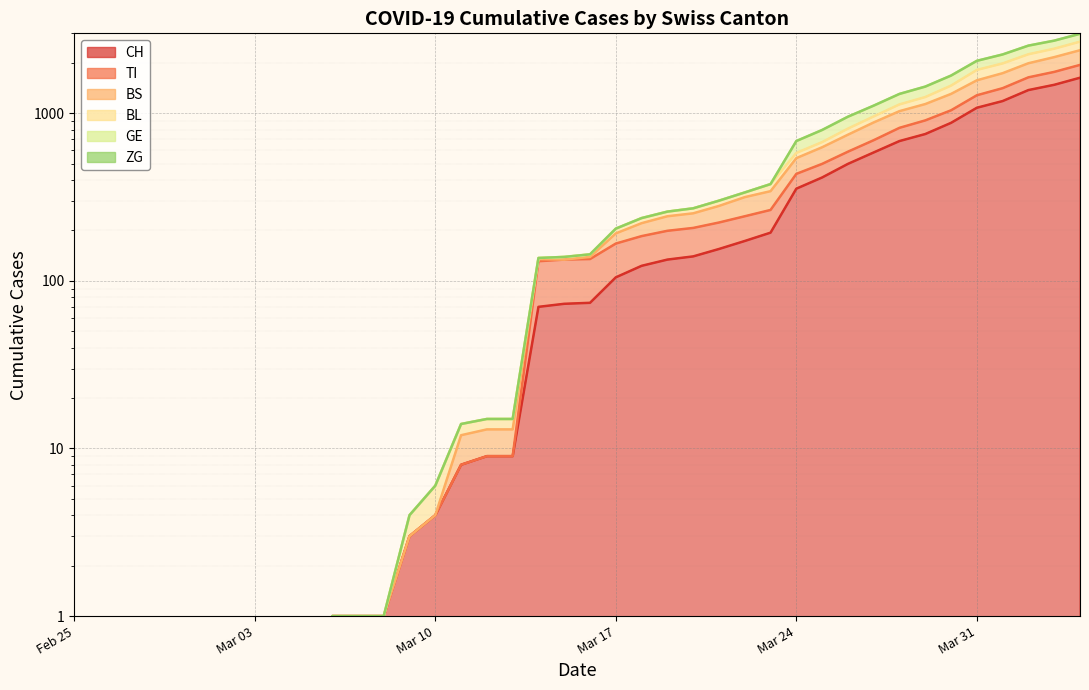

Is it true that BL equals 2251 at 2020-04-02?

True